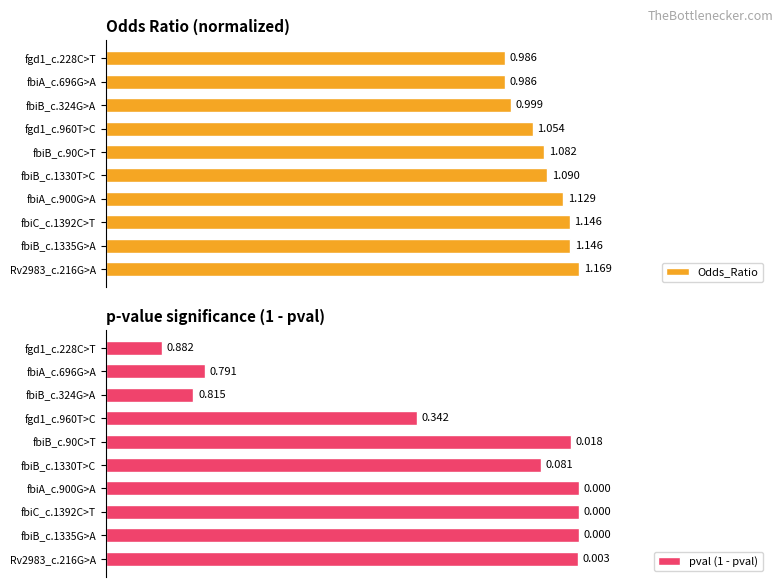

How many distinct data groups are displayed?

2